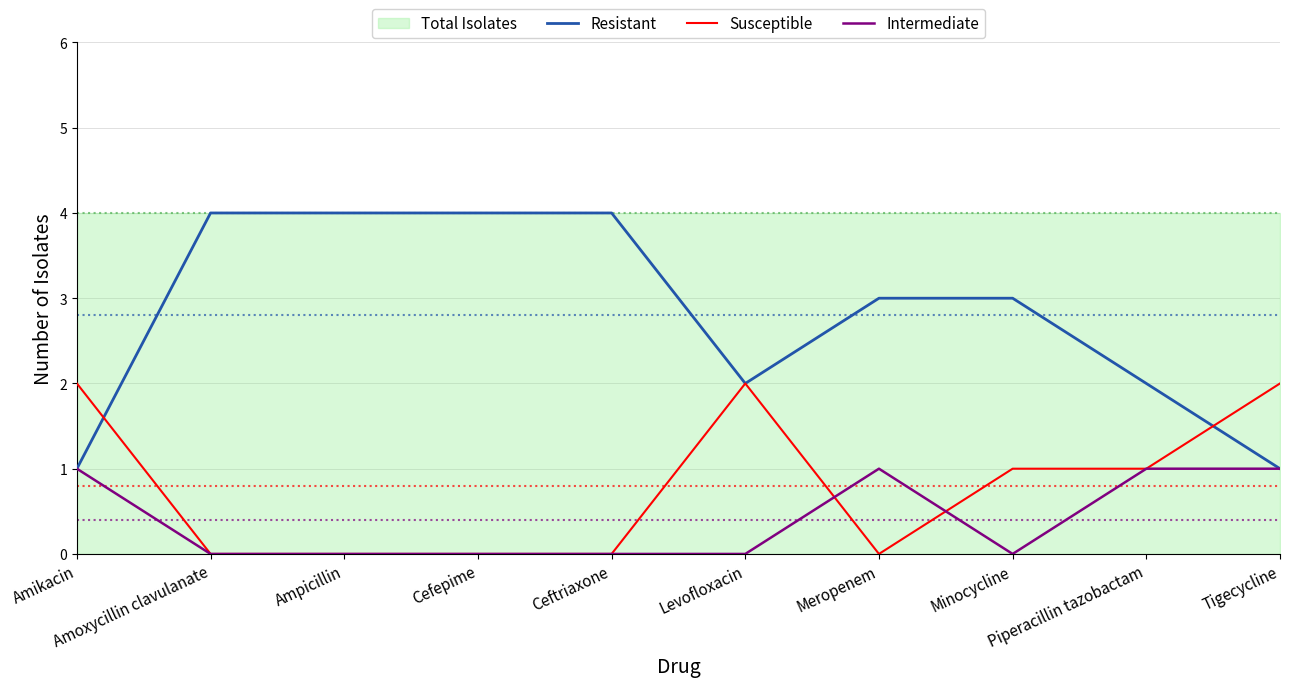

How many data points in Susceptible are above 1?

3